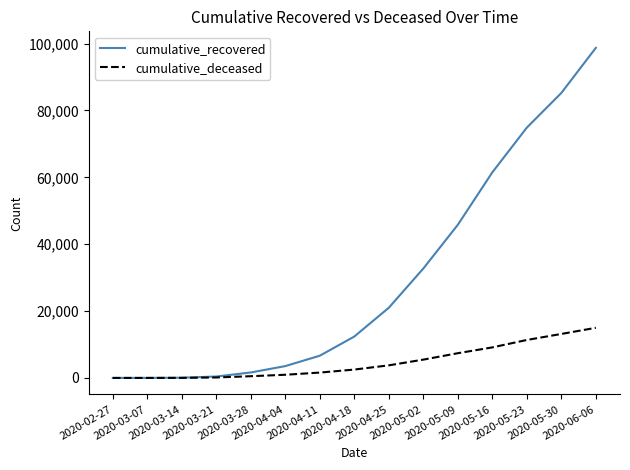

How many distinct data groups are displayed?

2